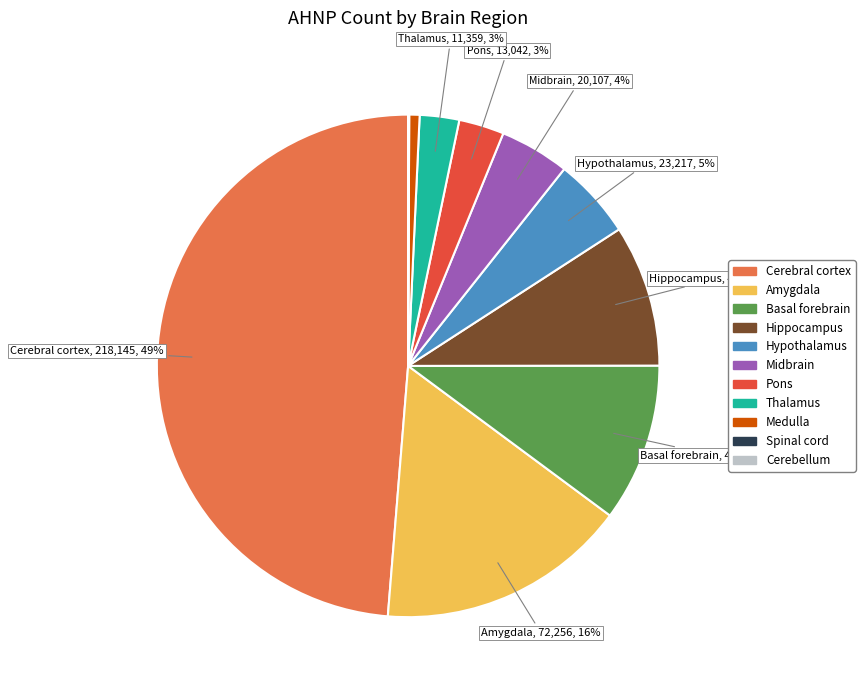

What percentage is the Hypothalamus slice, to the nearest percent?

5%